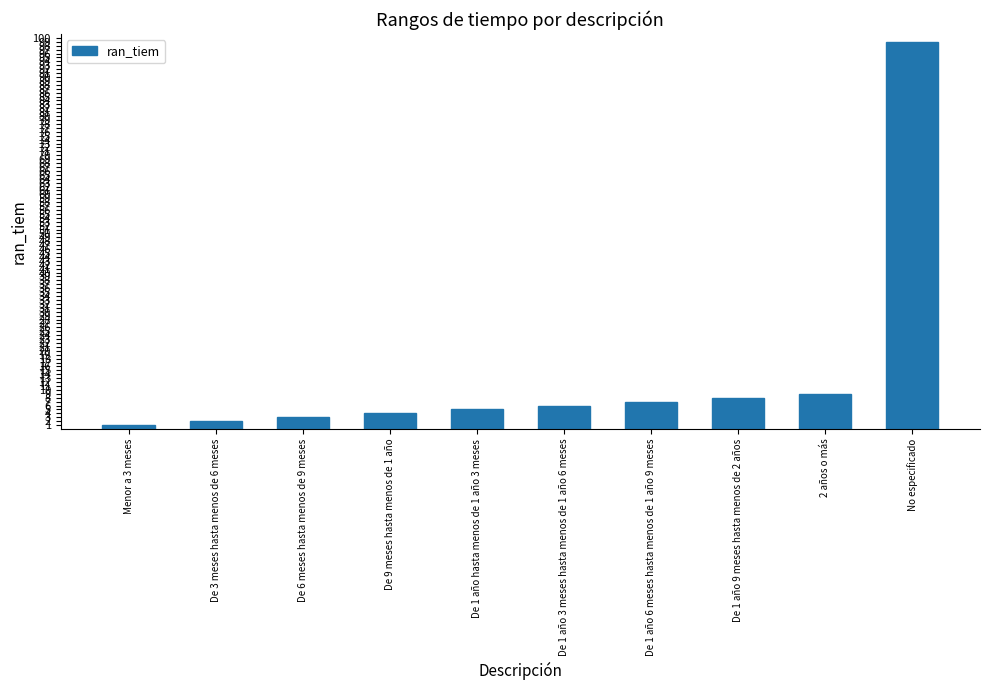

Is it true that the value at De 9 meses hasta menos de 1 año is 4?

True